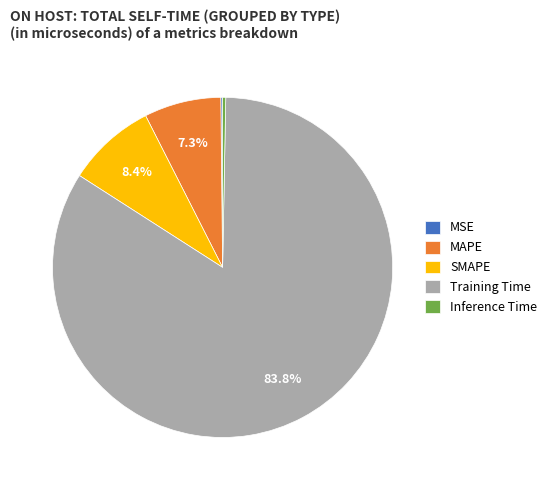

Is it true that SMAPE is 3% of the pie?

False